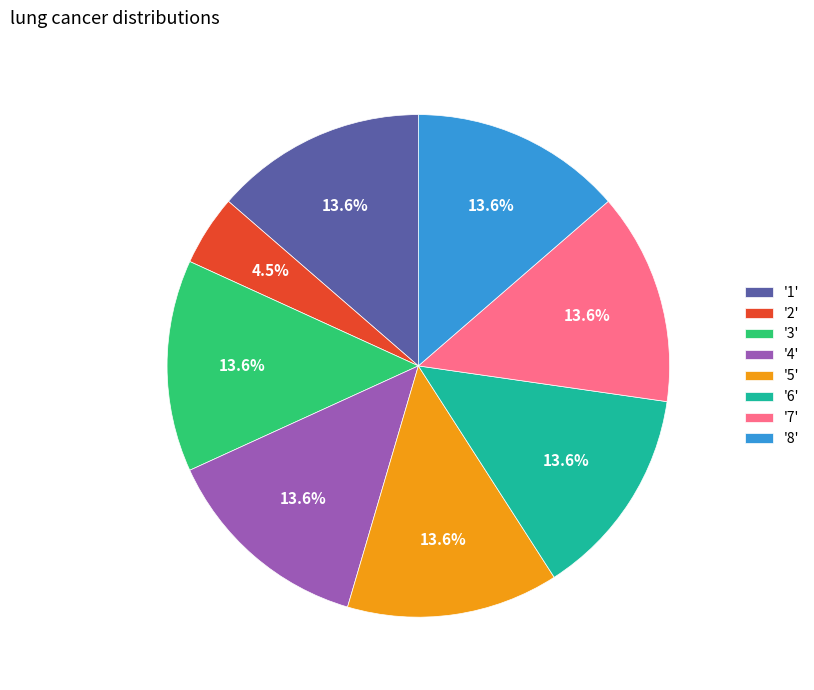

To the nearest percent, what is the difference between the largest and smallest slice percentages?

9%